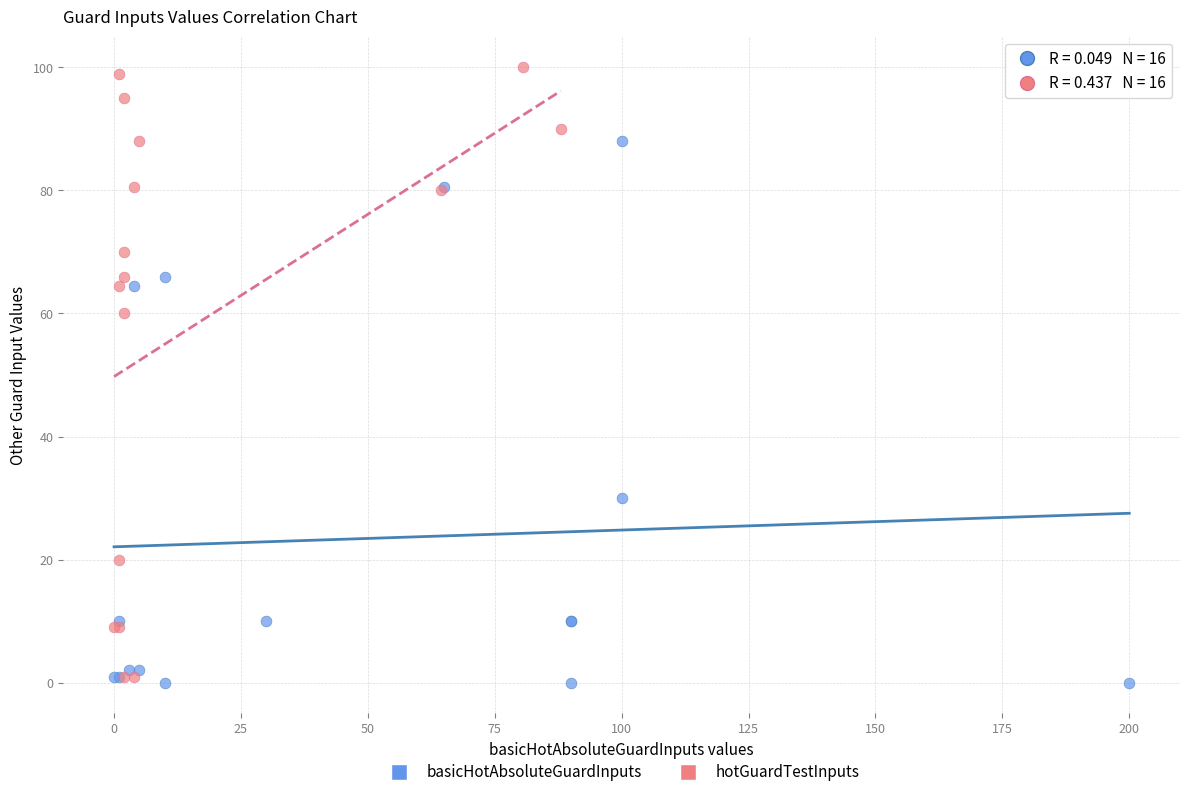

What are all the series names shown in the legend?

basicHotAbsoluteGuardInputs, hotGuardTestInputs